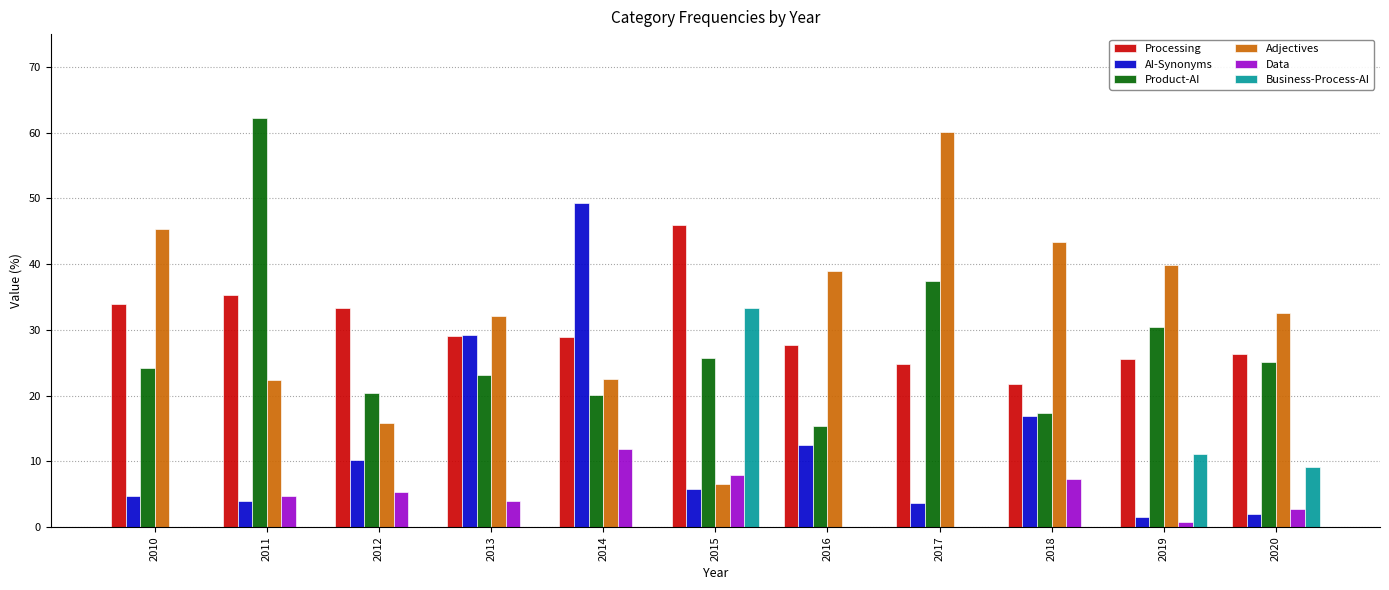

Are the bars horizontal?

No